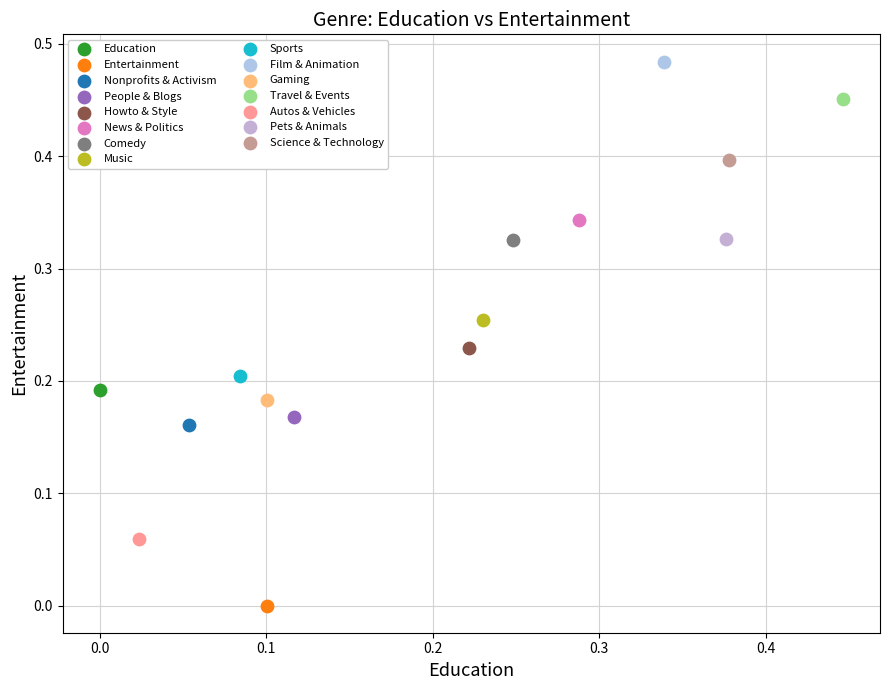

Which series contains the highest Y value?

Film & Animation